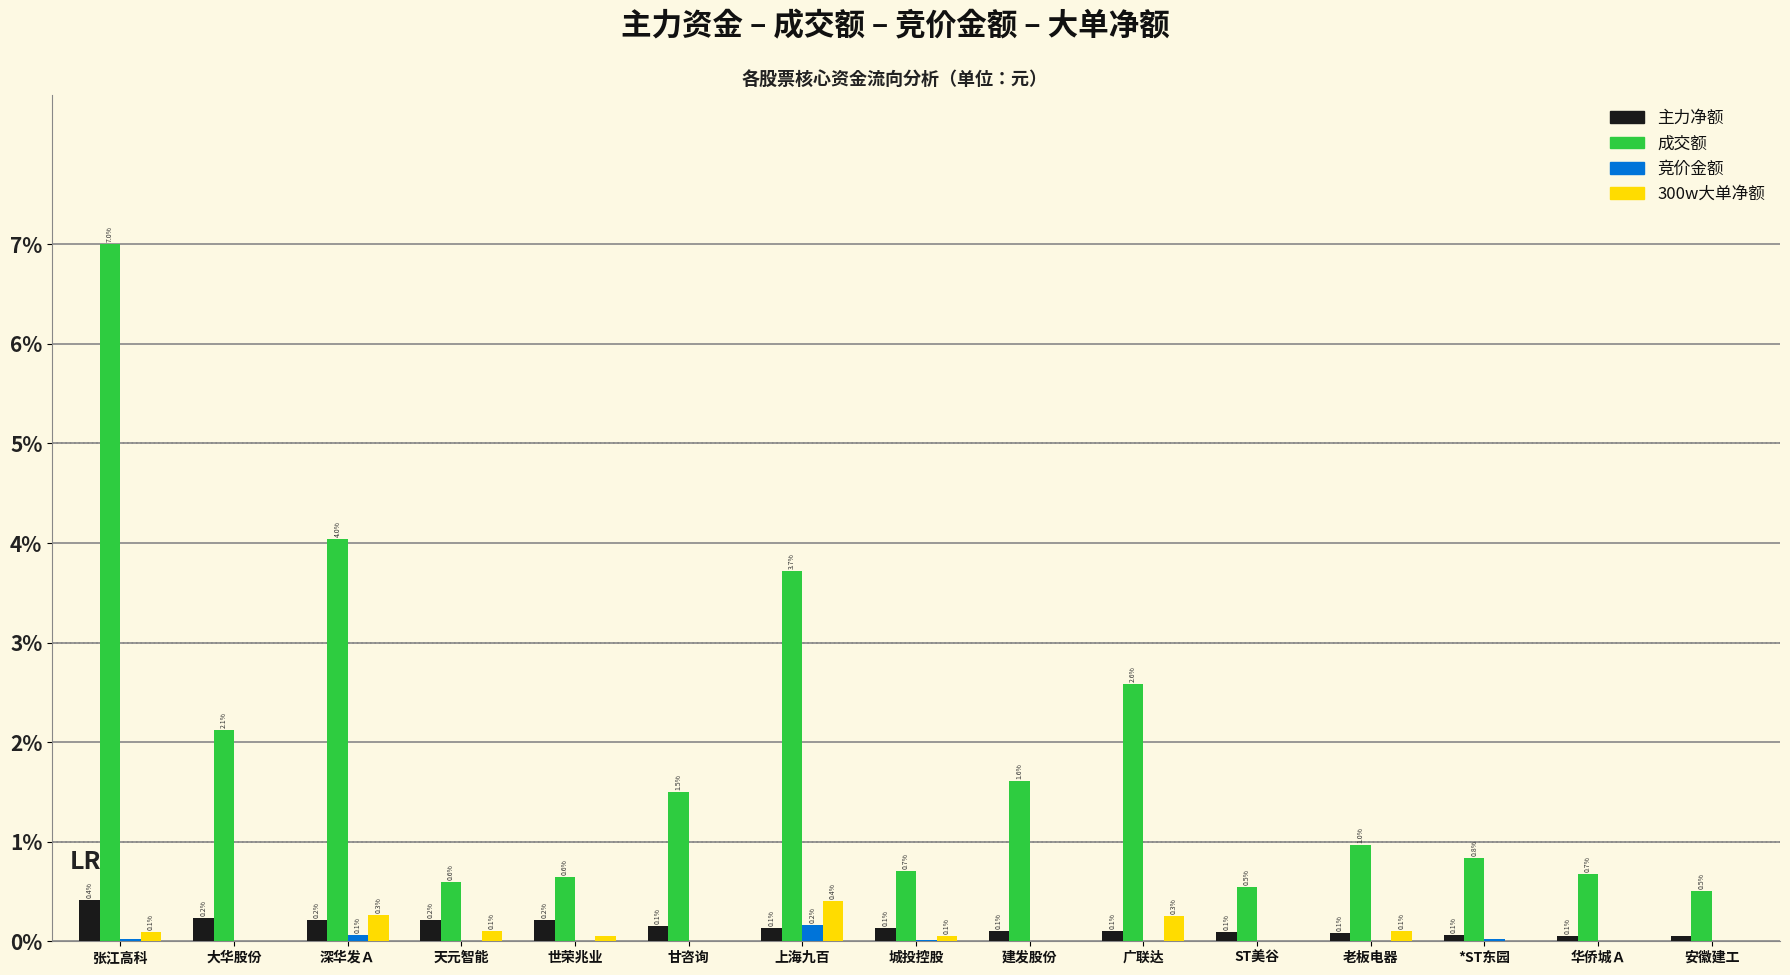

Between 深华发Ａ and 老板电器, which series saw the biggest shift?

成交额